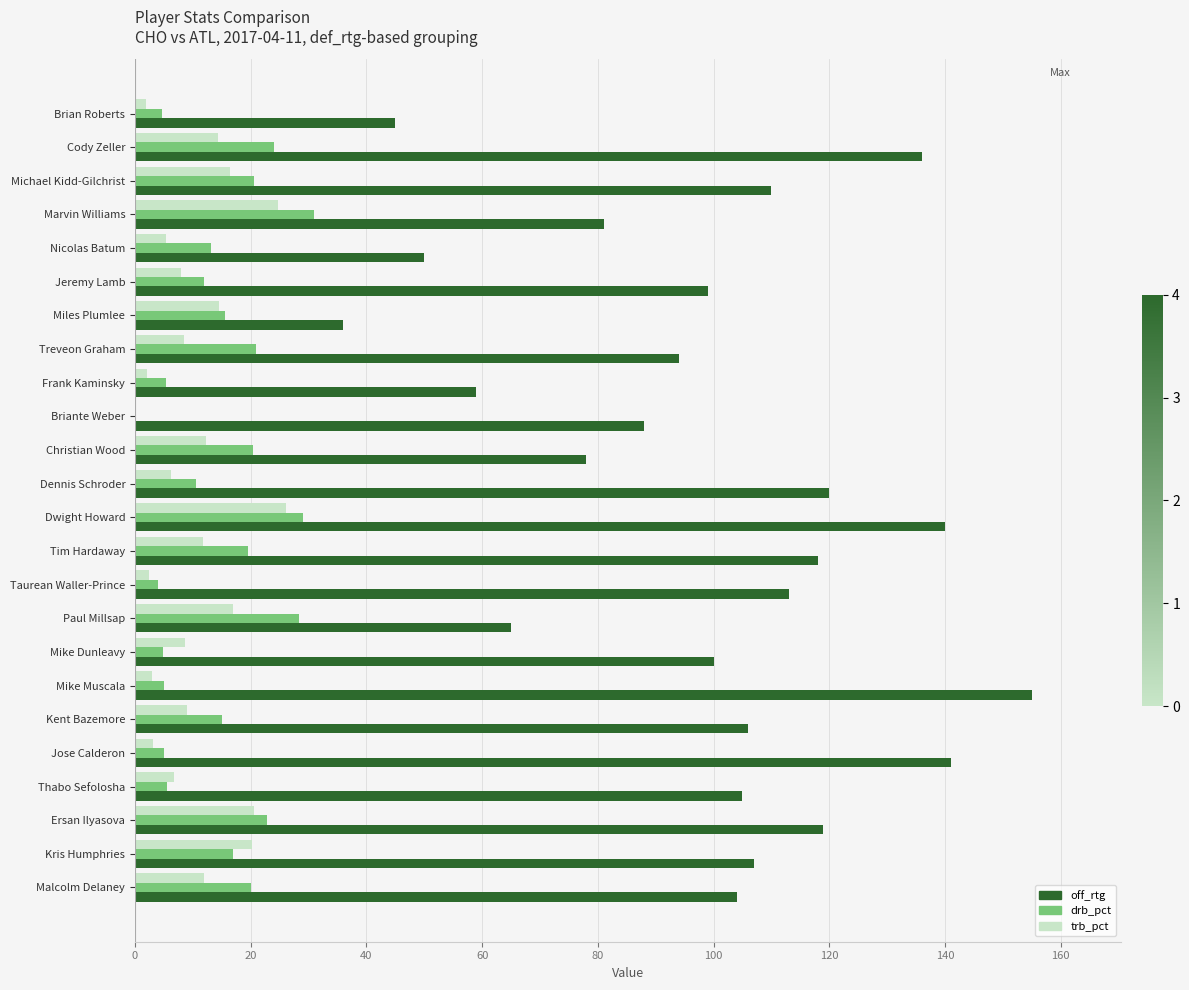

Is the value of drb_pct at Miles Plumlee greater than the value of trb_pct at Taurean Waller-Prince?

Yes